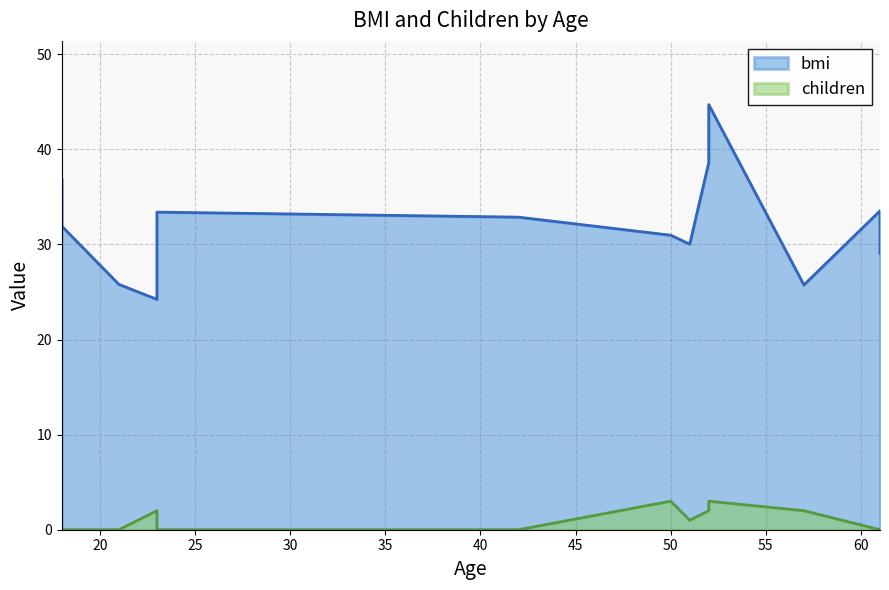

The value of bmi at 57 is 25.7. True or false?

True